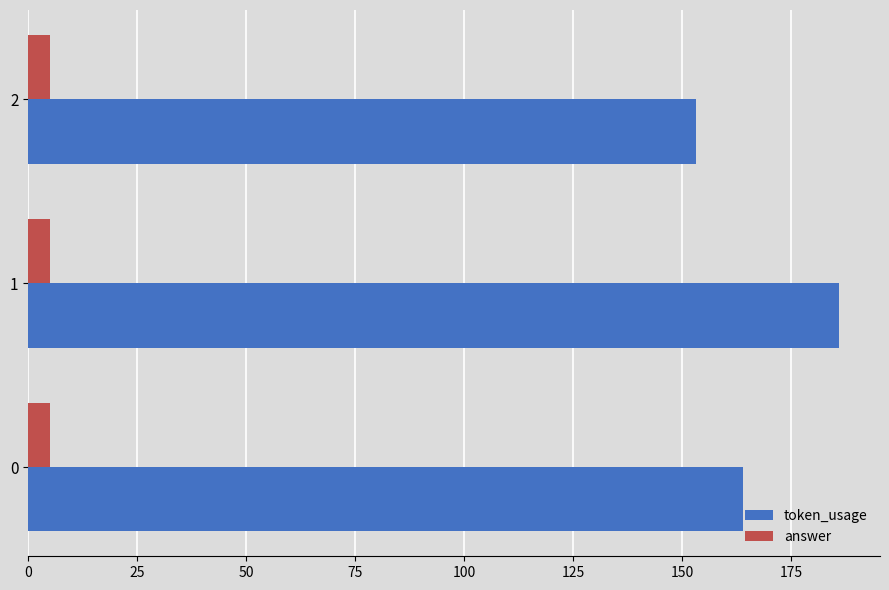

What is the highest value of the answer series?

5